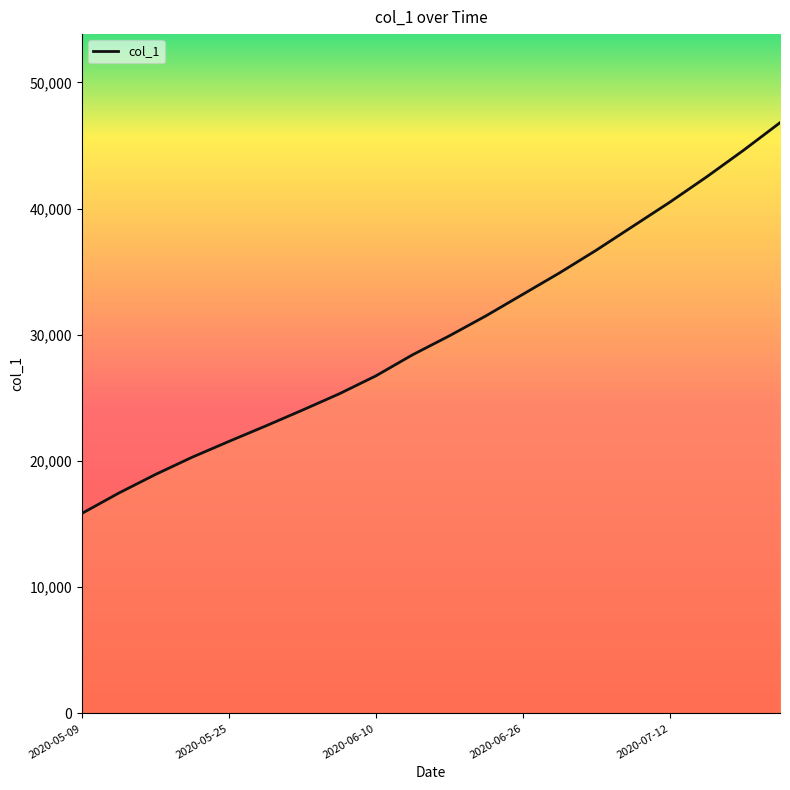

True or false: there are more than 1 points higher than both neighbors.

False